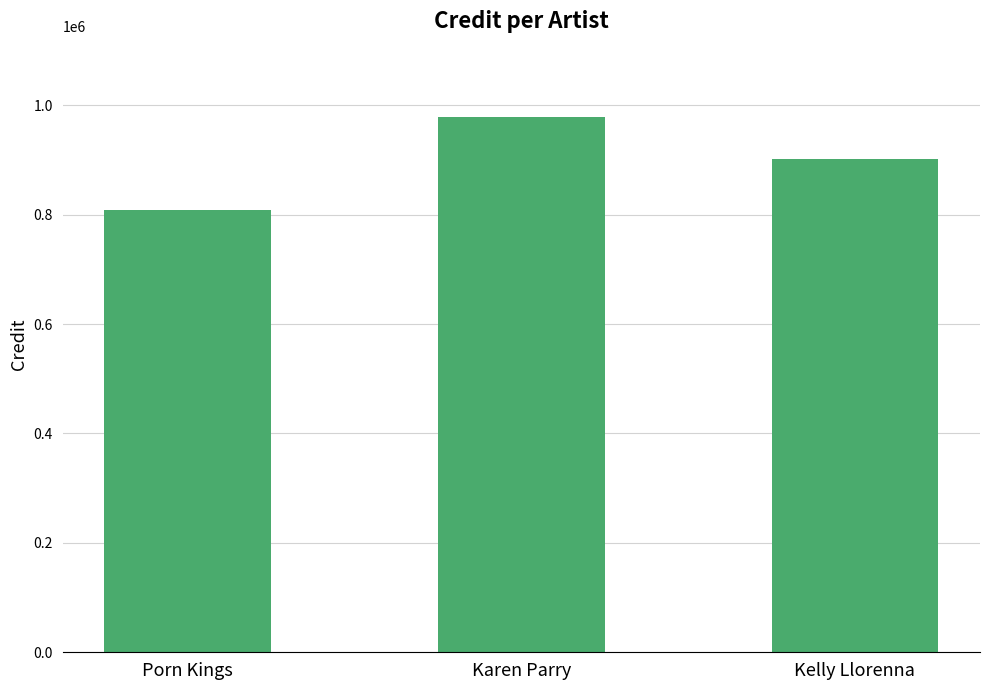

Which has a higher value, Kelly Llorenna or Karen Parry?

Karen Parry